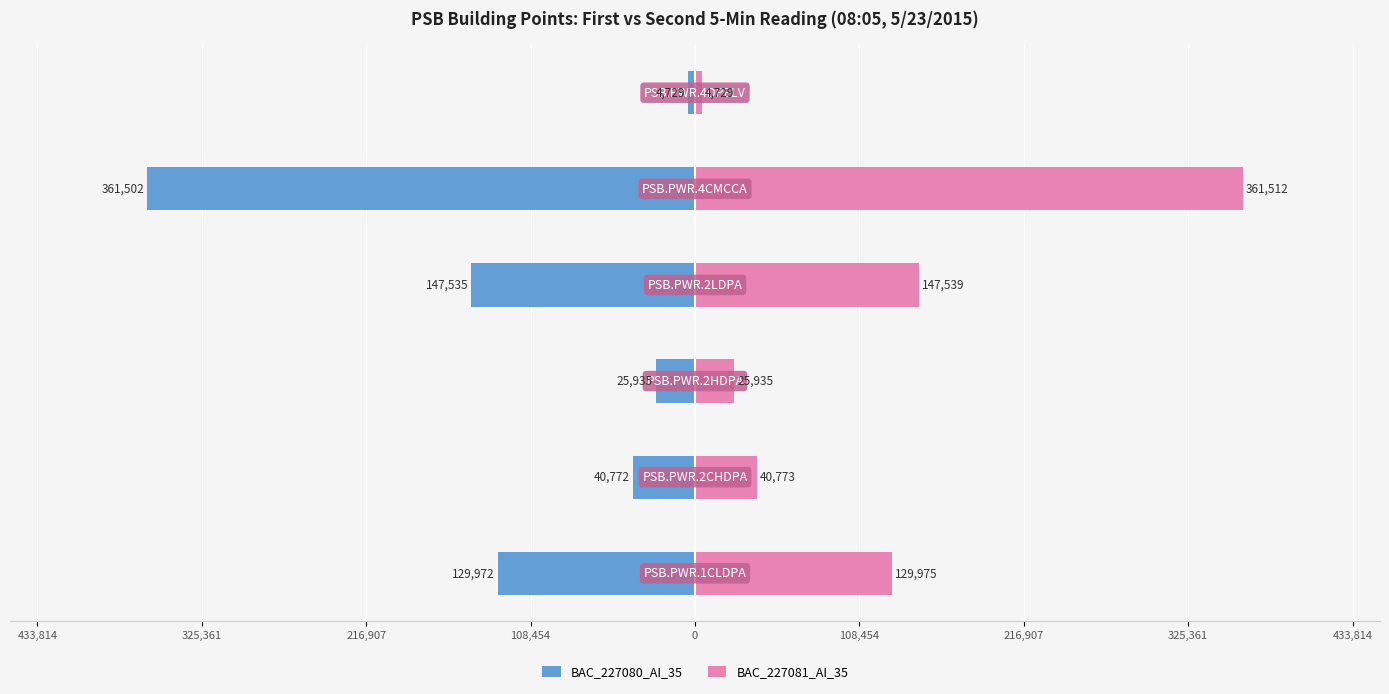

Count the number of data series in this chart.

2